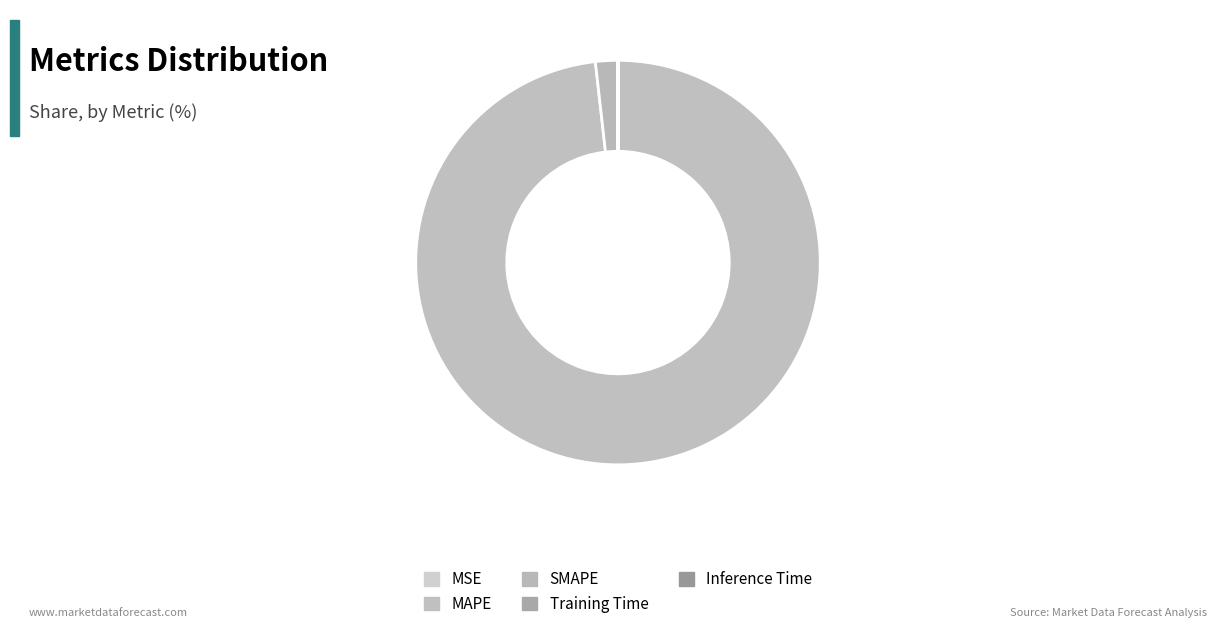

How much of the chart is everything except Inference Time?

100.0%